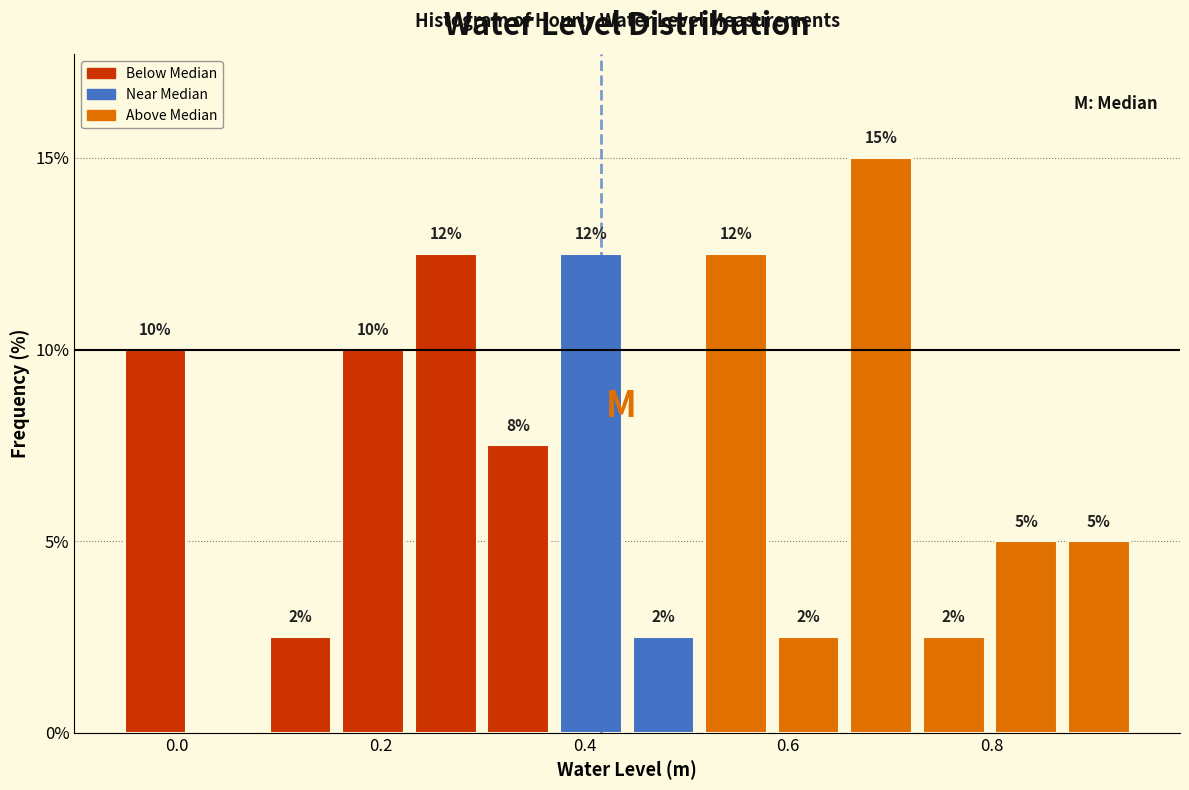

Read against the x-axis, roughly where is the centre of the tallest bar?

0.70